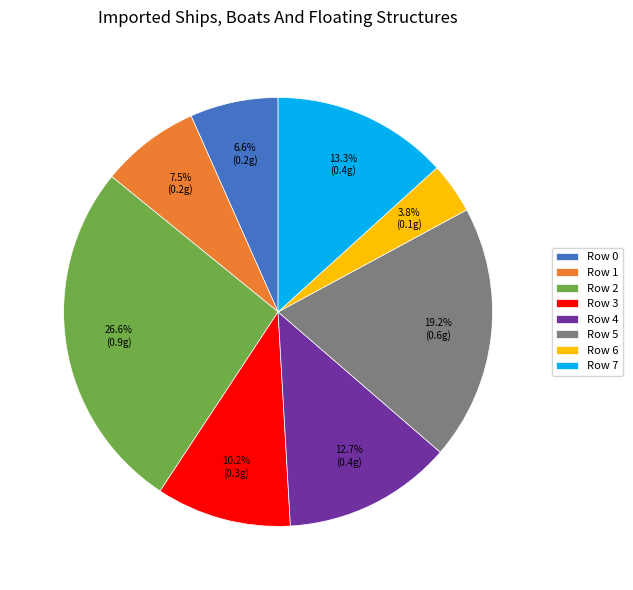

Count the number of slices in the pie.

8